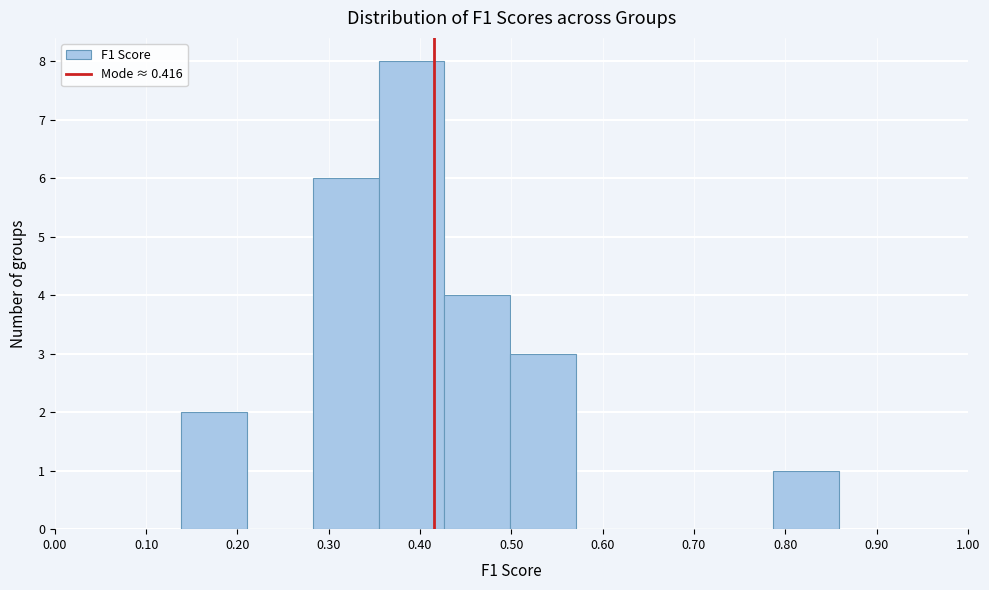

Which range on the x-axis has the tallest bar?

0.35 to 0.43